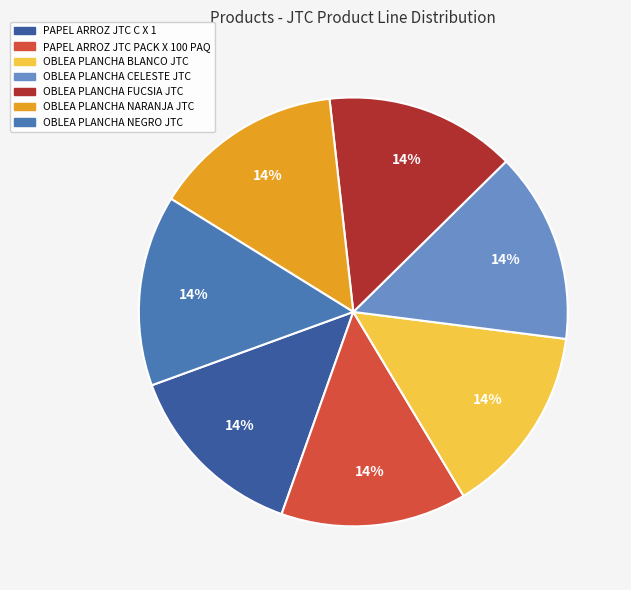

How many segments does this pie chart have?

7